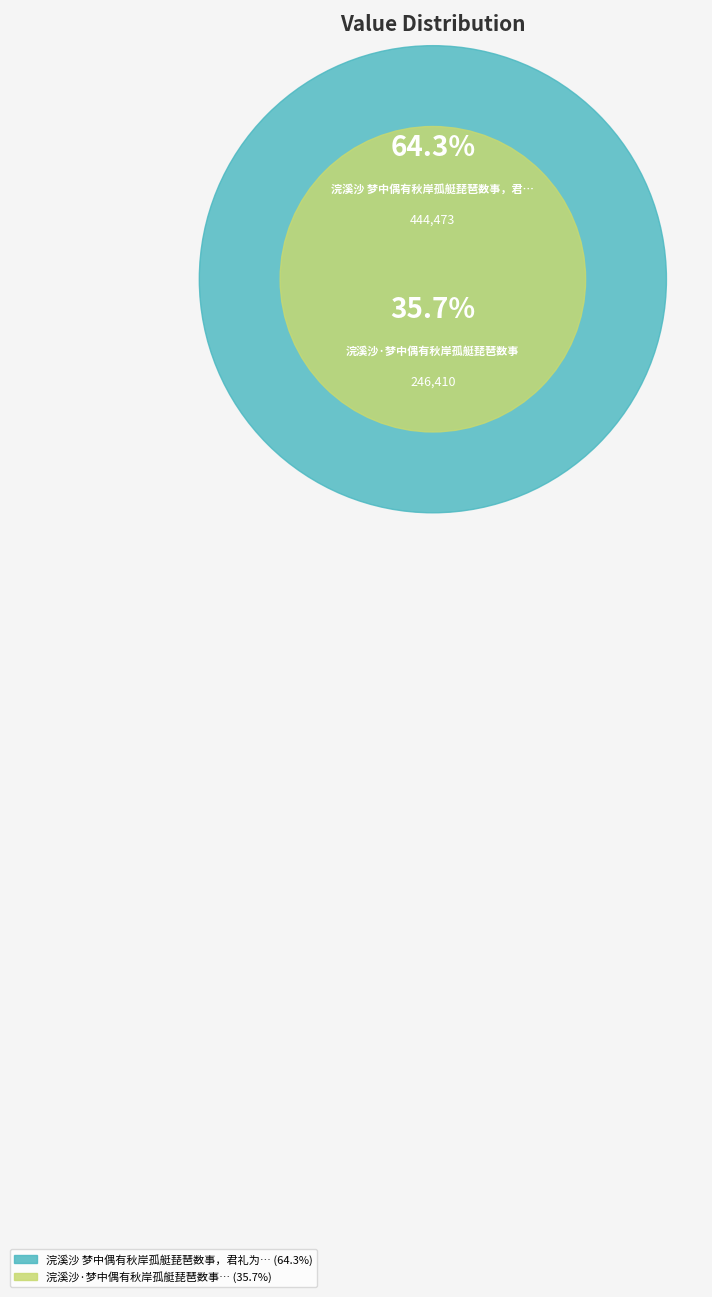

What is the largest slice in the pie chart?

浣溪沙 梦中偶有秋岸孤艇琵琶数事，君礼为吾工笔写之，意颇仿佛，属题此